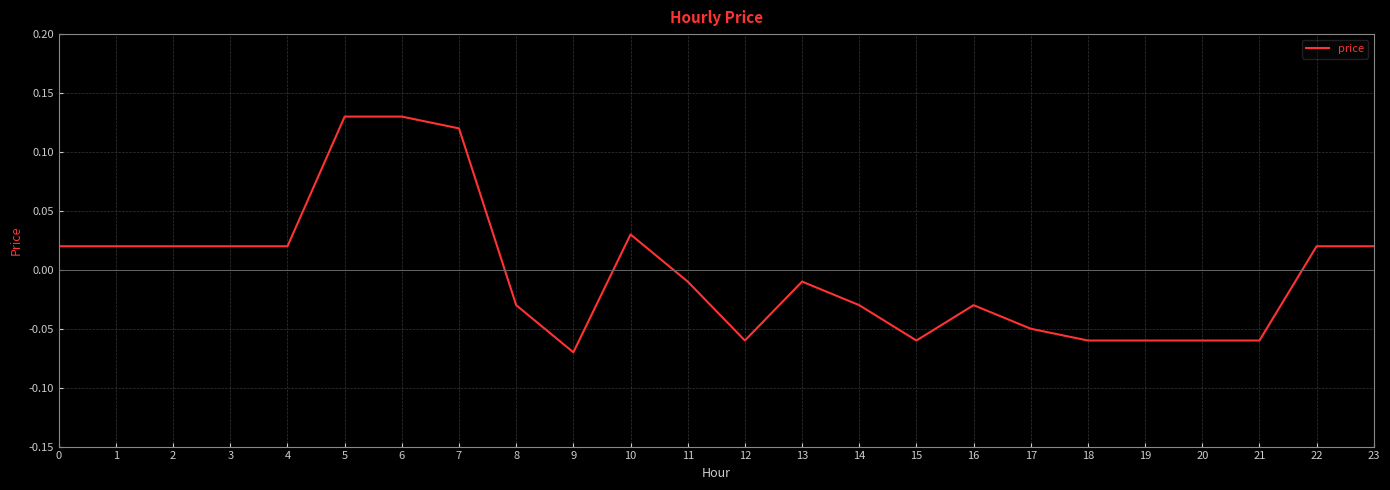

How many lines are shown in the chart?

1